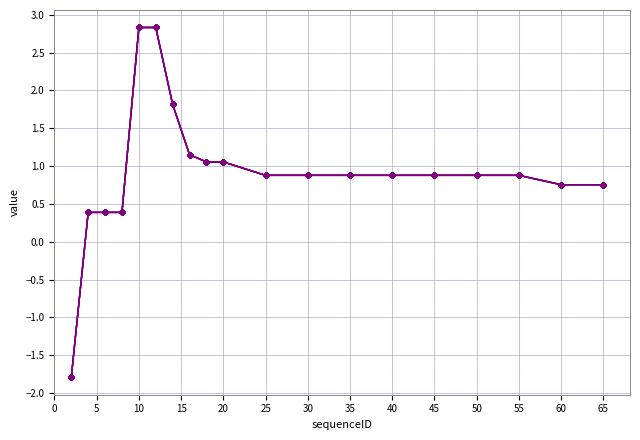

Does the chart have visible grid lines?

Yes